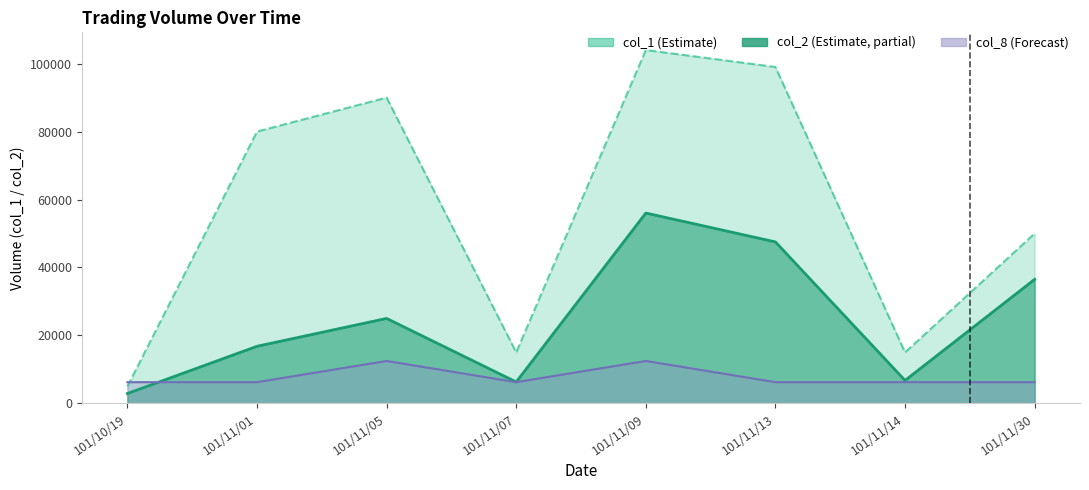

In col_2, how many points are higher than both neighbors (excluding endpoints)?

2